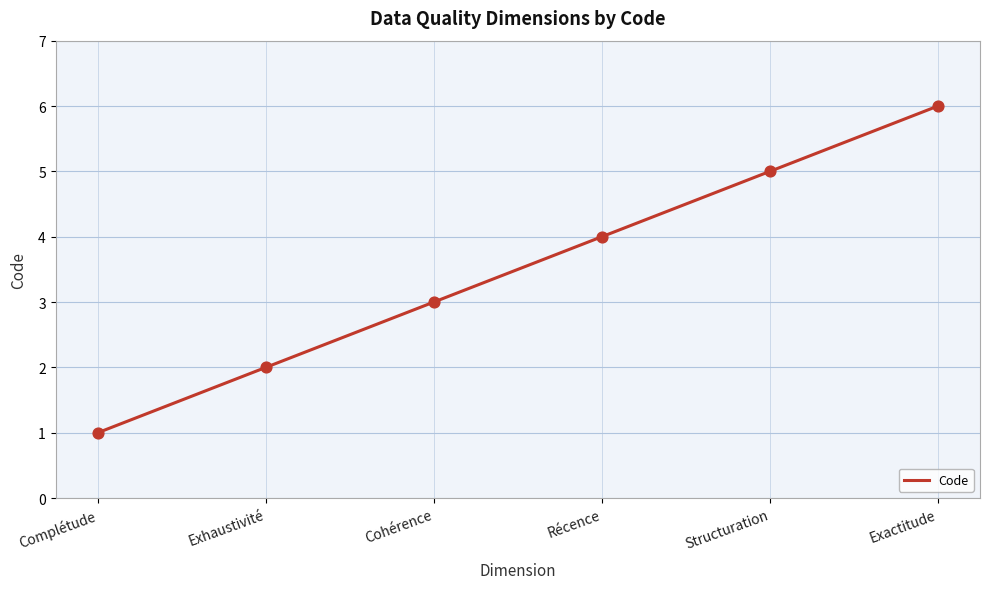

Between Récence and Exactitude, which is larger?

Exactitude